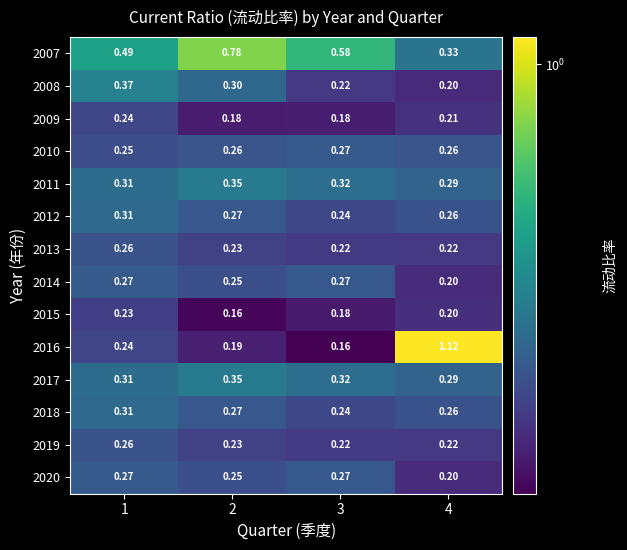

Between 2 and 3, which series saw the biggest shift?

2007